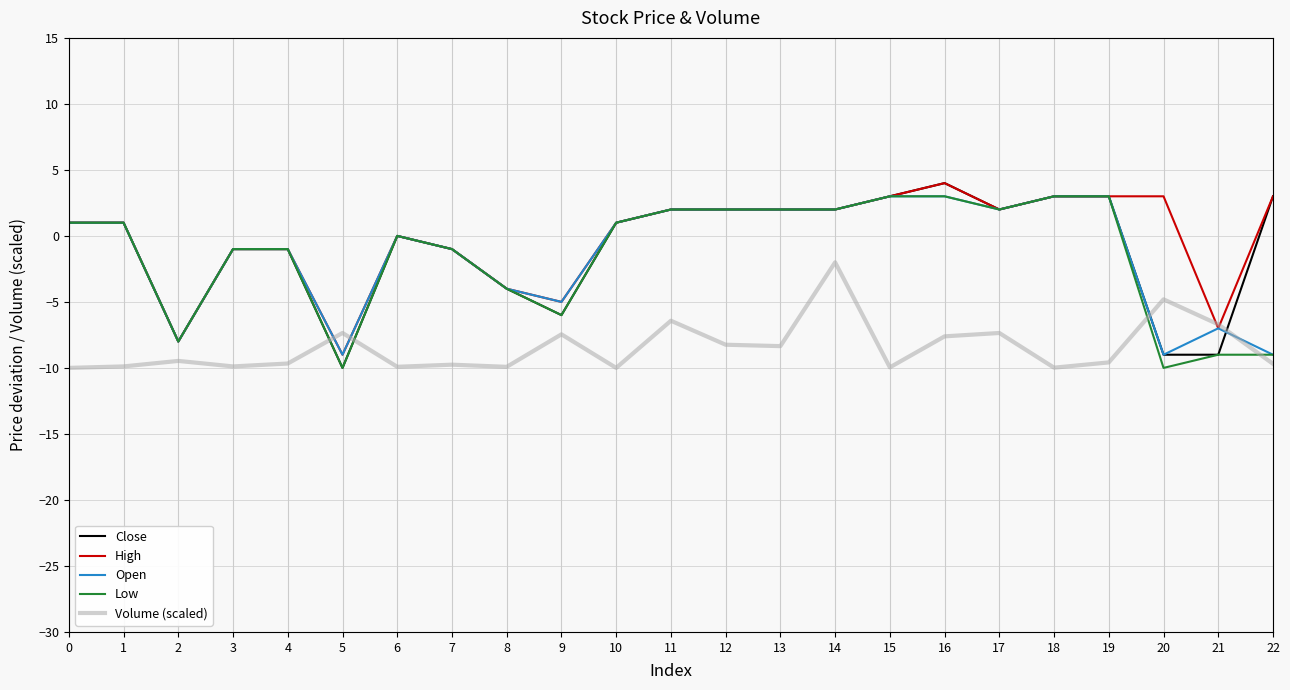

What is the approximate value of Volume (scaled) at 7?

-9.8